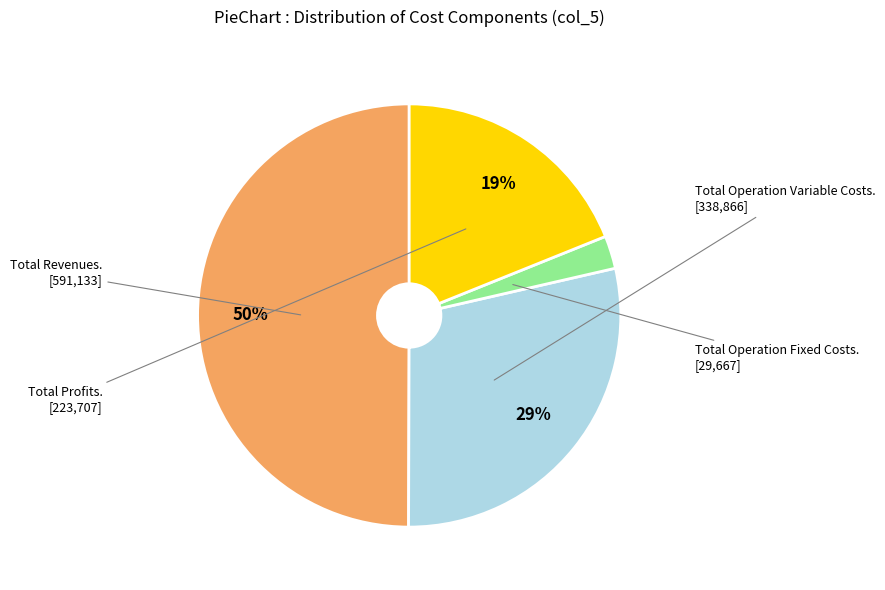

To the nearest percent, what is the average slice percentage?

25%